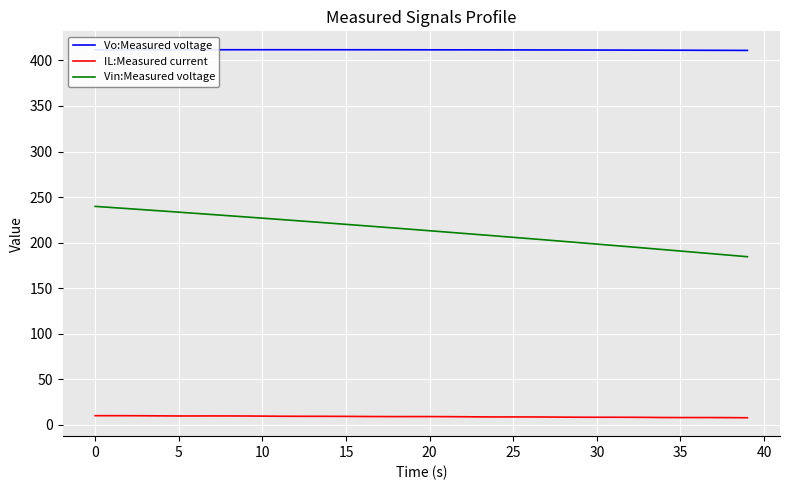

What is the greatest value displayed?

411.8